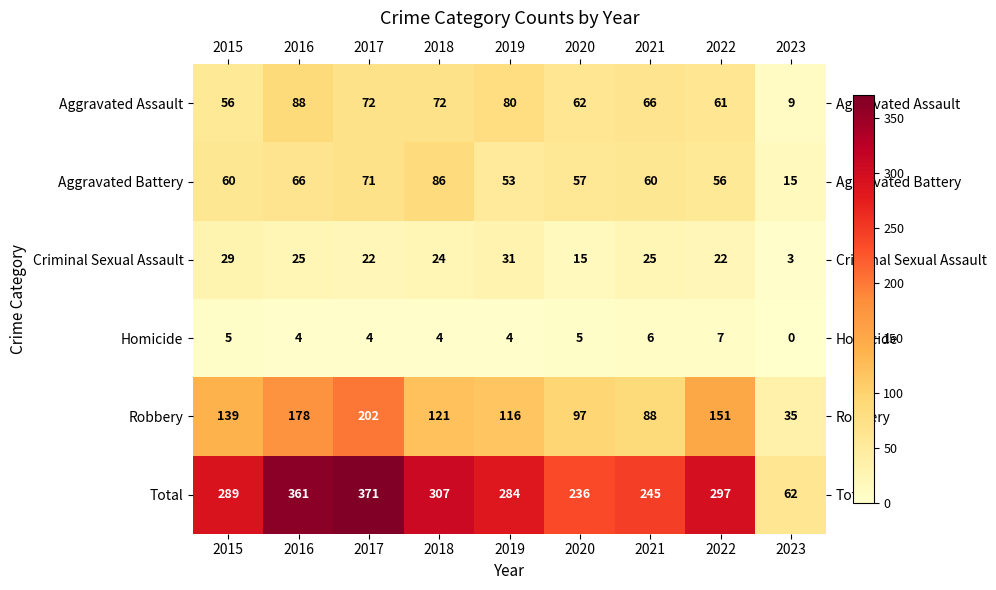

What is the spread (max minus min) of values at 2019?

280